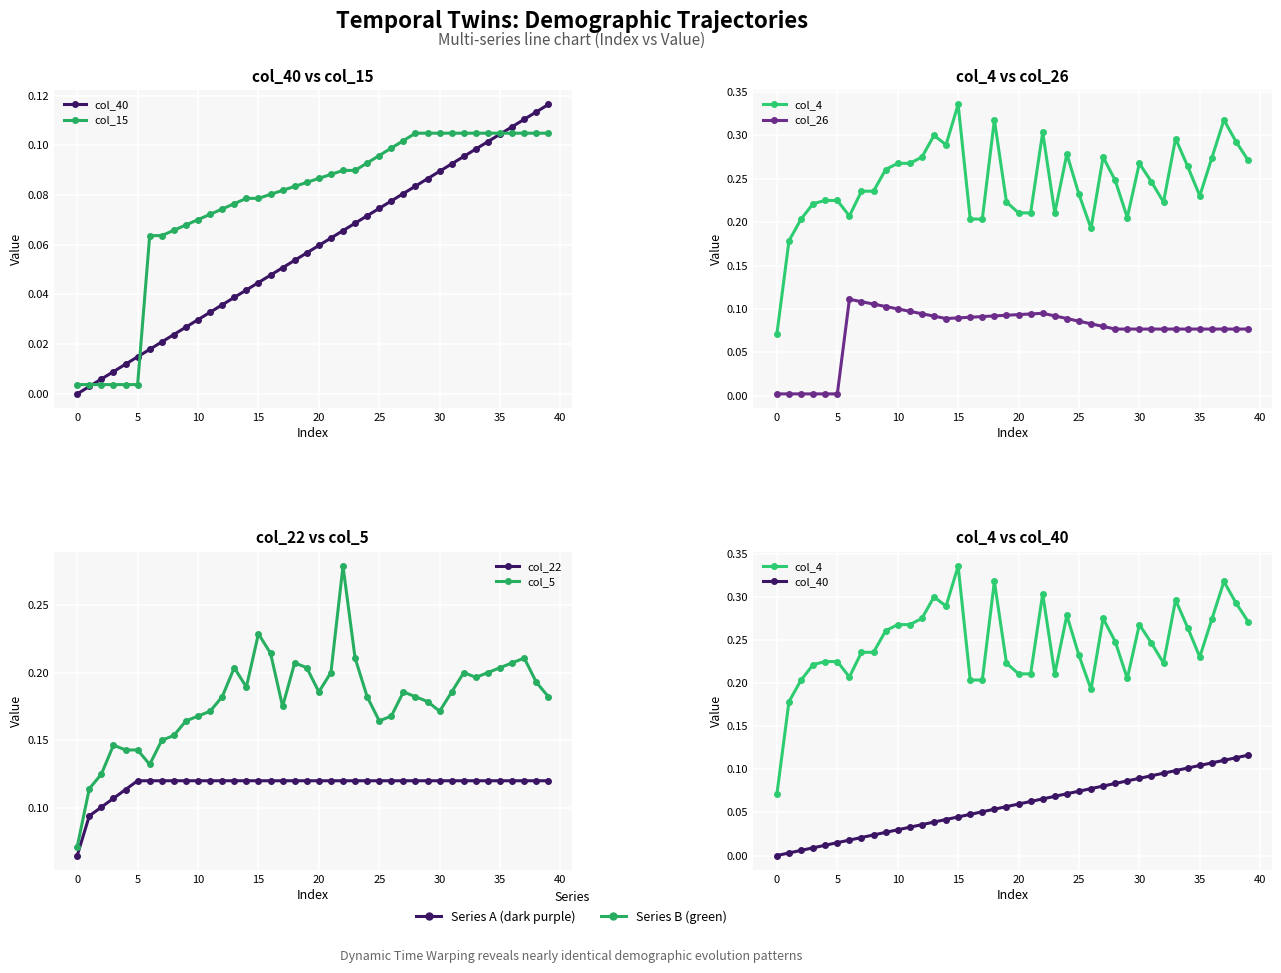

True or false: col_4 and col_26 cross at least once.

False